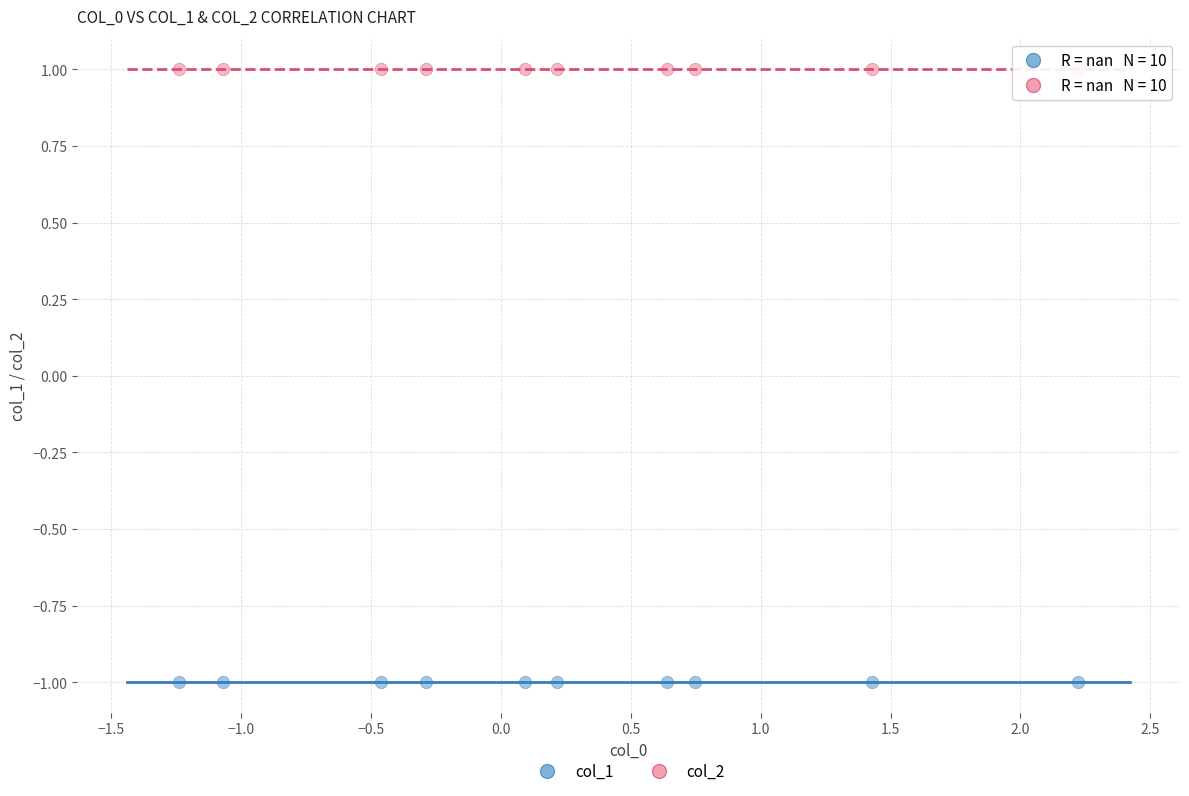

Which series contains the lowest Y value?

col_1